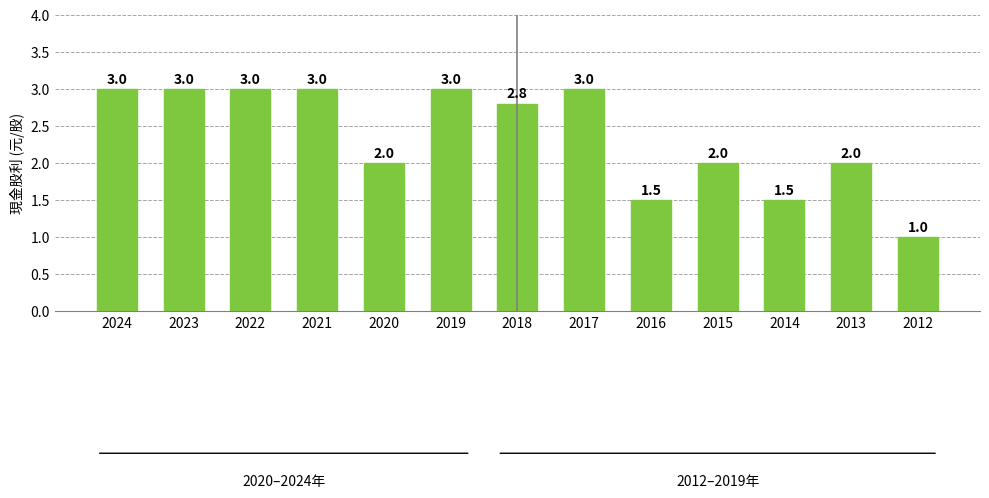

How many distinct data groups are displayed?

1